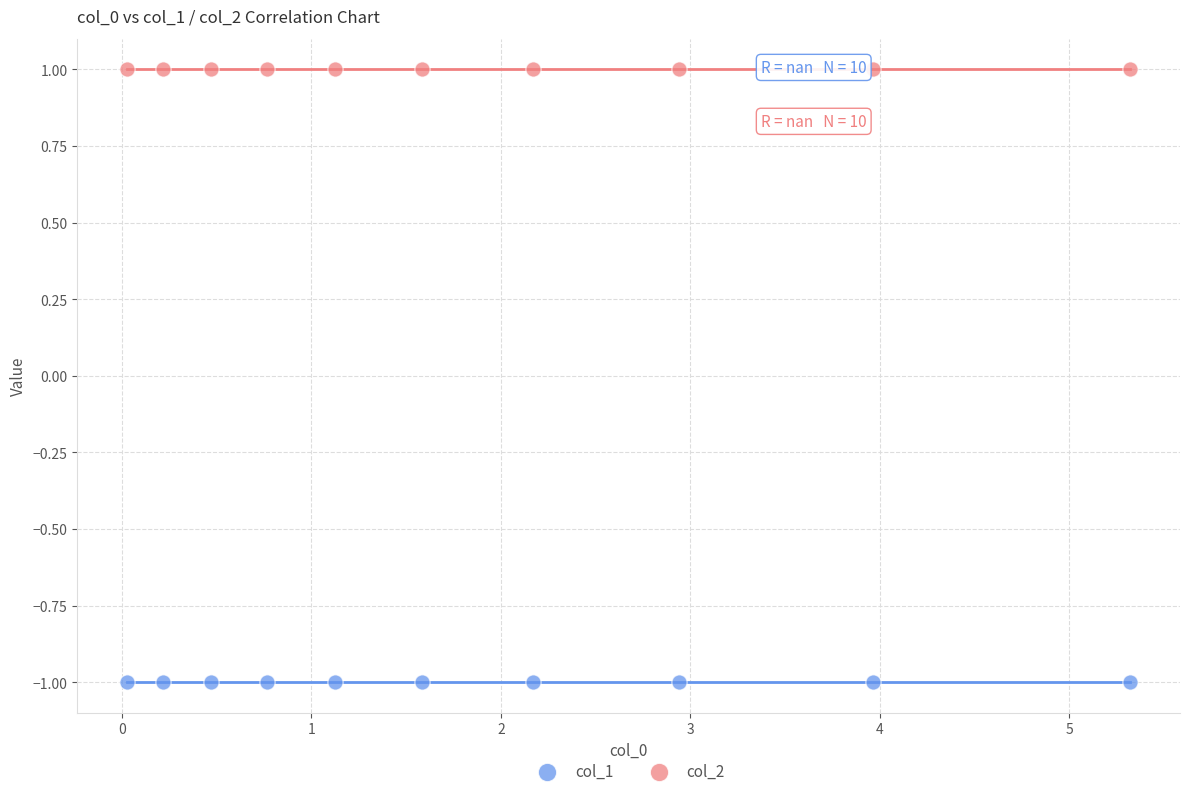

Which series reaches the minimum Y coordinate?

col_1